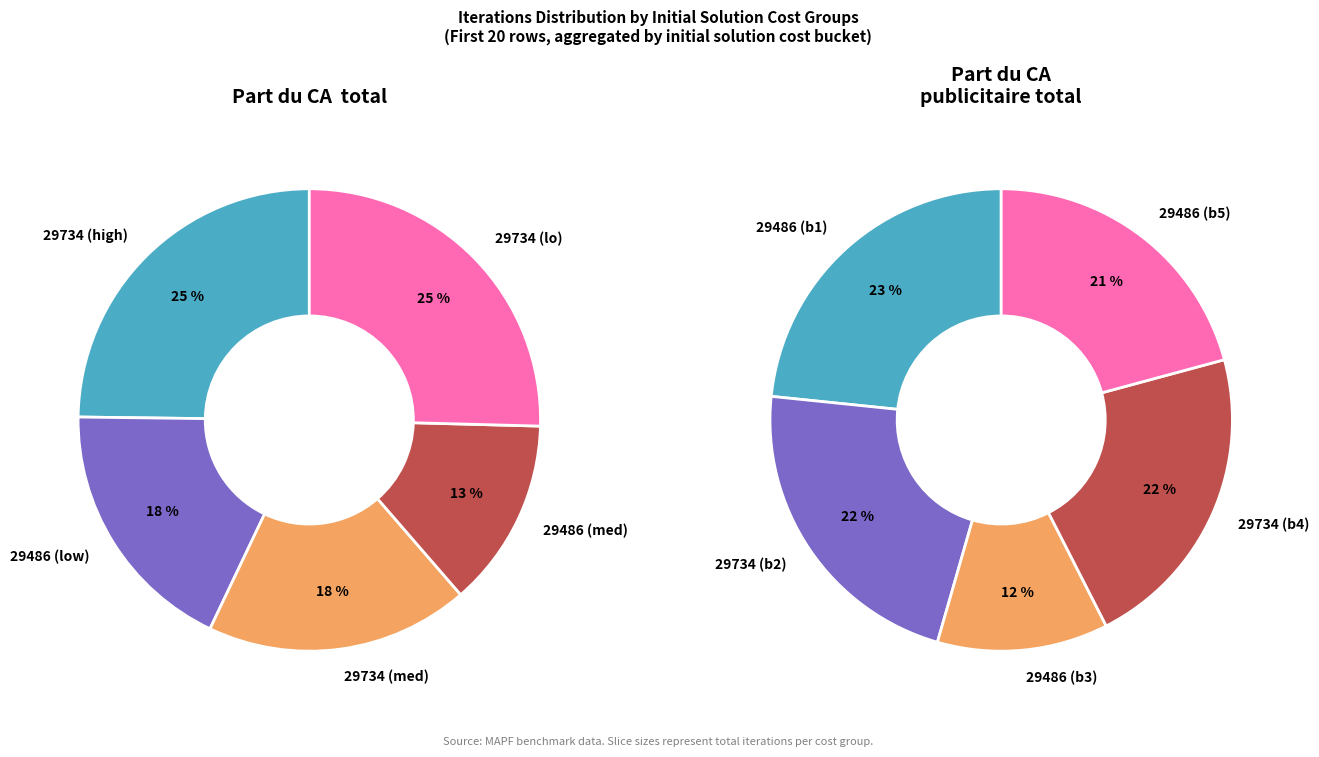

What is the change in value from 29486 to 29734?

+855